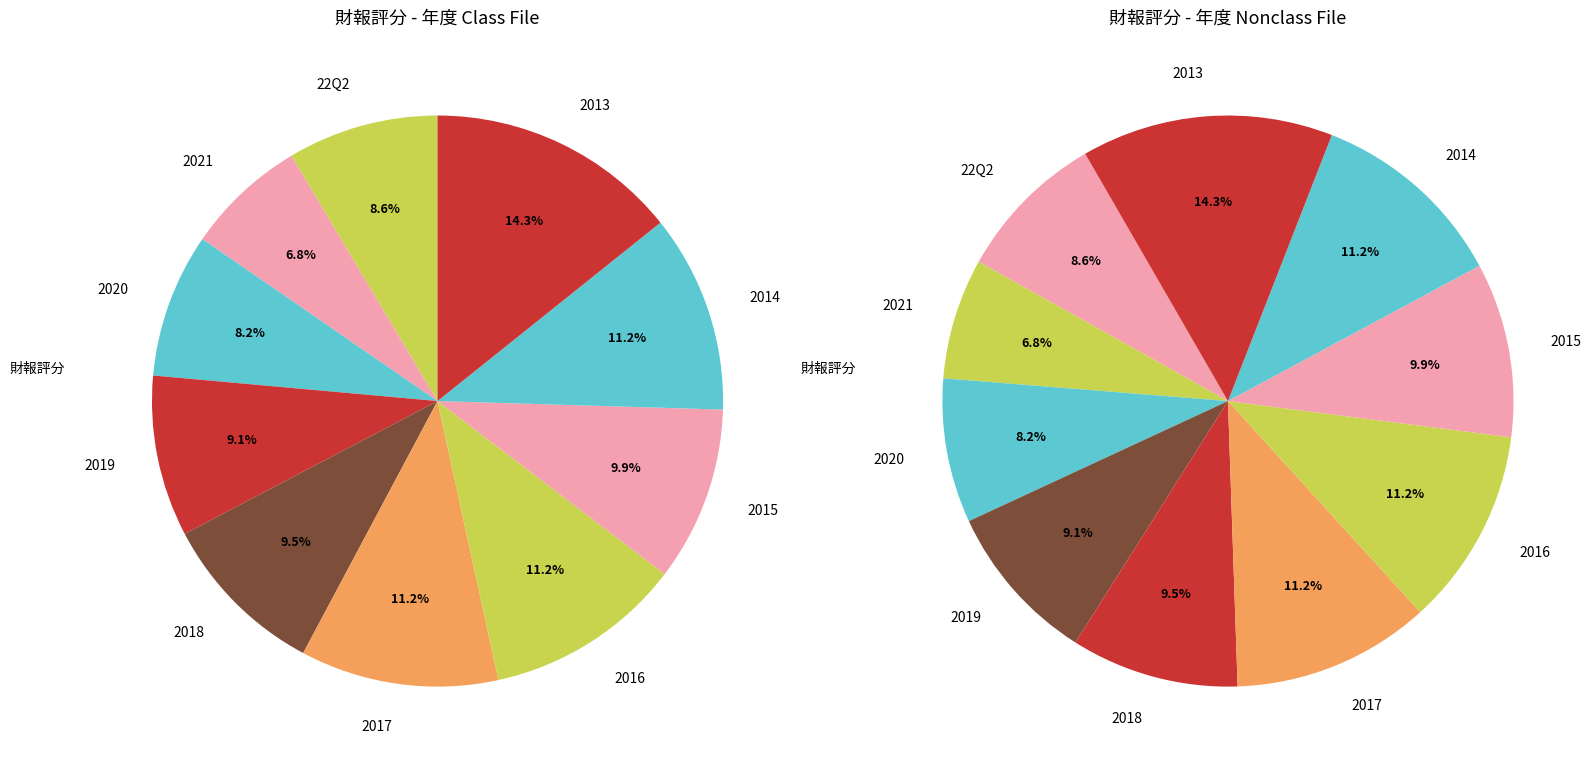

Rank the categories by value from highest to lowest.

2013, 2017, 2016, 2014, 2015, 2018, 2019, 22Q2, 2020, 2021